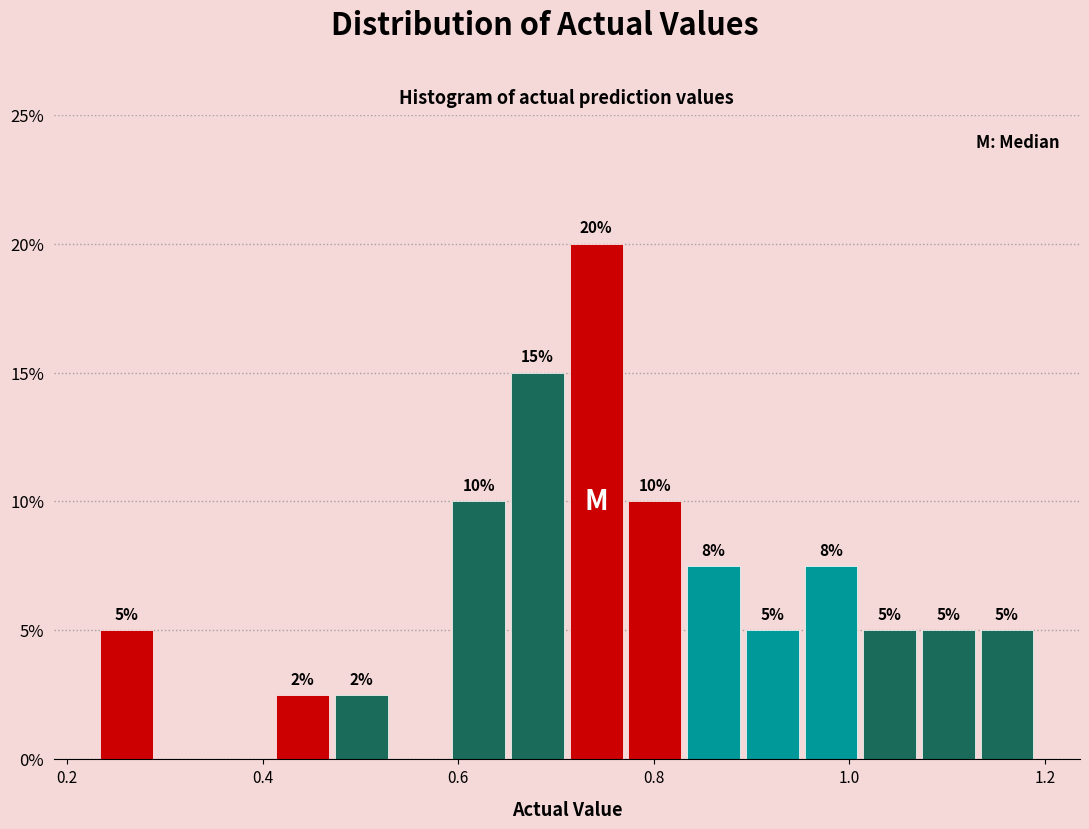

Around what value on the x-axis is the tallest bar? Give the approximate position of its centre, as read against the axis.

0.74